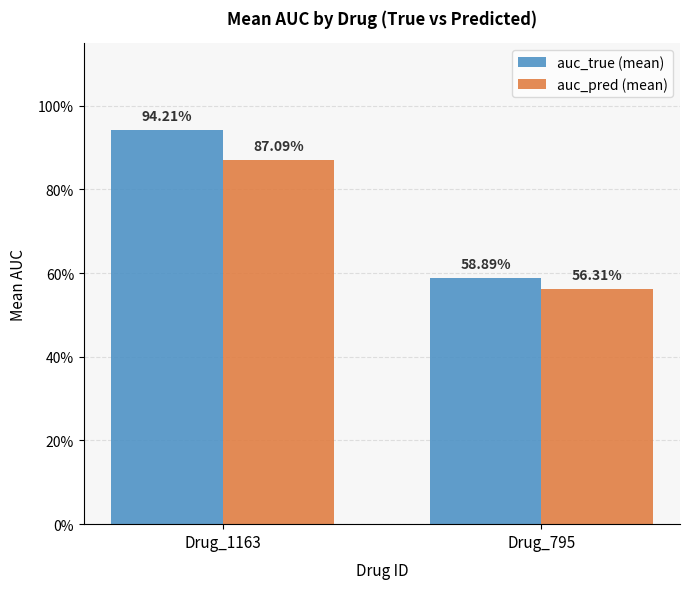

Where is auc_pred (mean) nearest to the value 0?

Drug_795